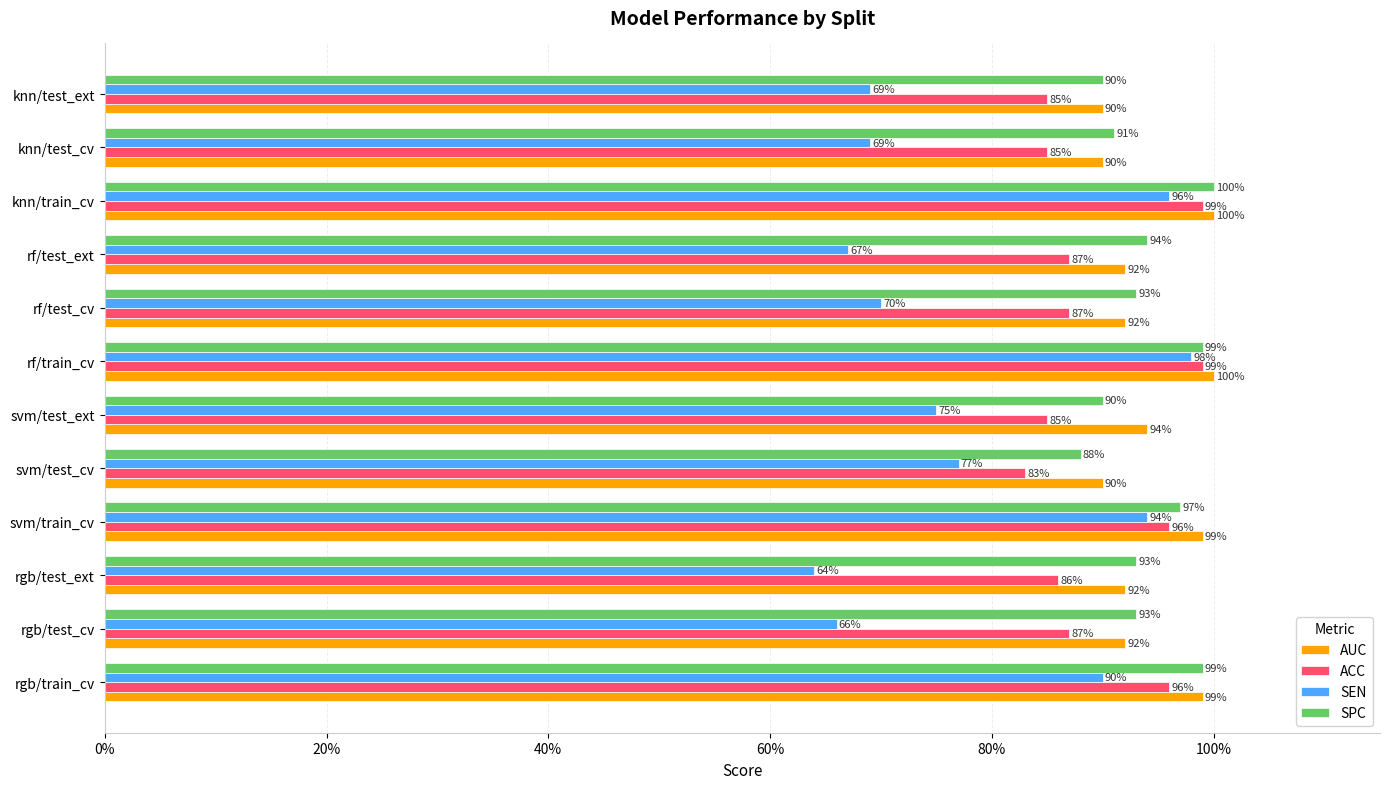

What are all the series names shown in the legend?

AUC, ACC, SEN, SPC